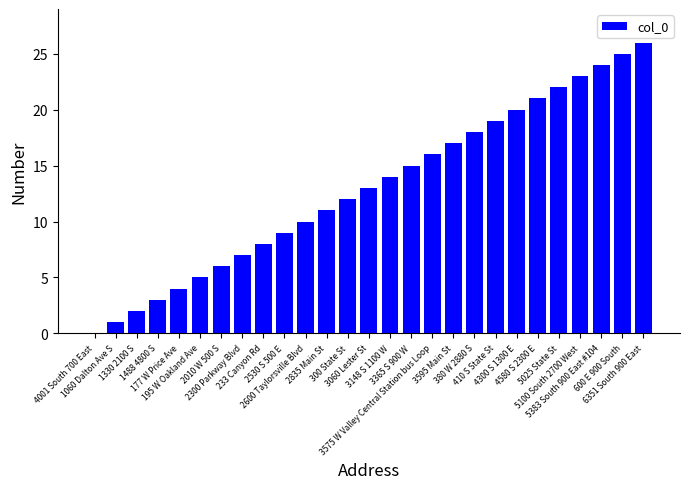

Reading left to right, what are all the values shown in this chart?

0	1	2	3	4	5	6	7	8	9	10	11	12	13	14	15	16	17	18	19	20	21	22	23	24	25	26